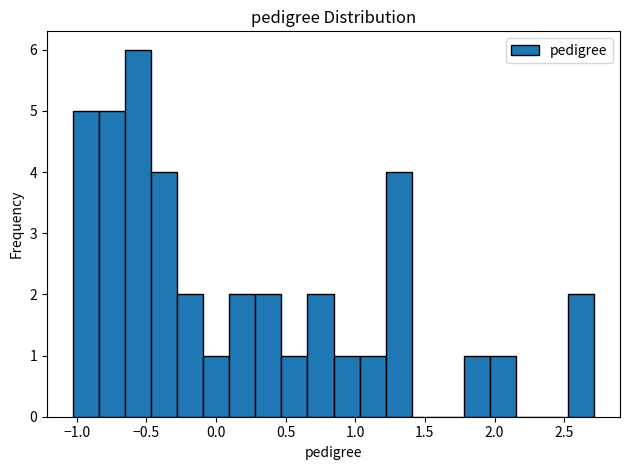

Around what value on the x-axis is the tallest bar? Give the approximate position of its centre, as read against the axis.

-0.55